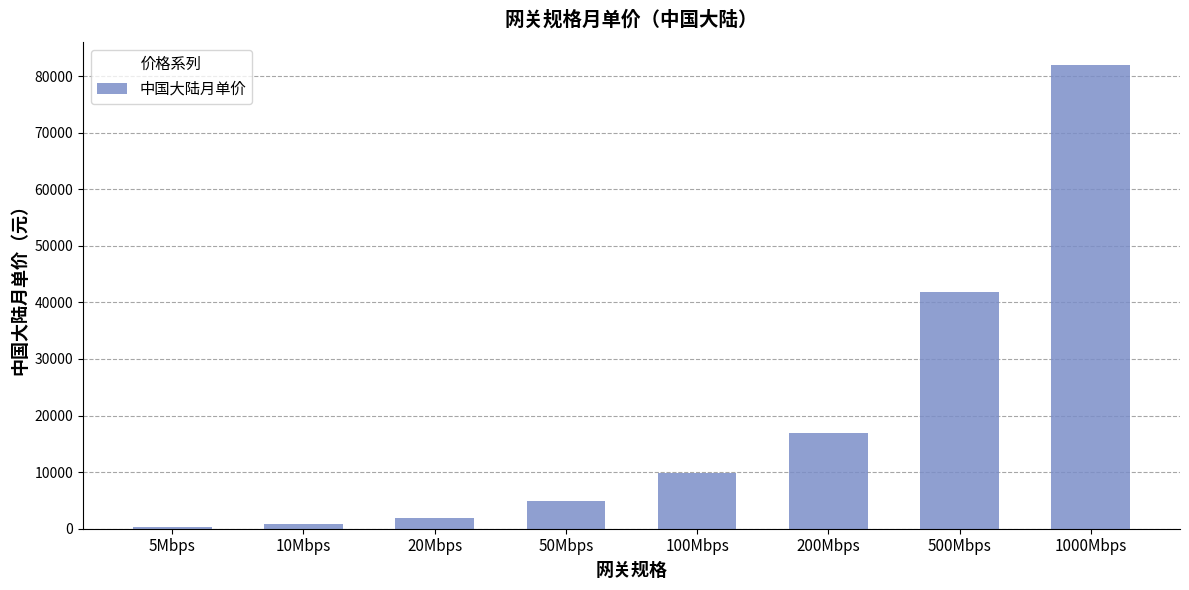

What is the smallest value displayed?

380